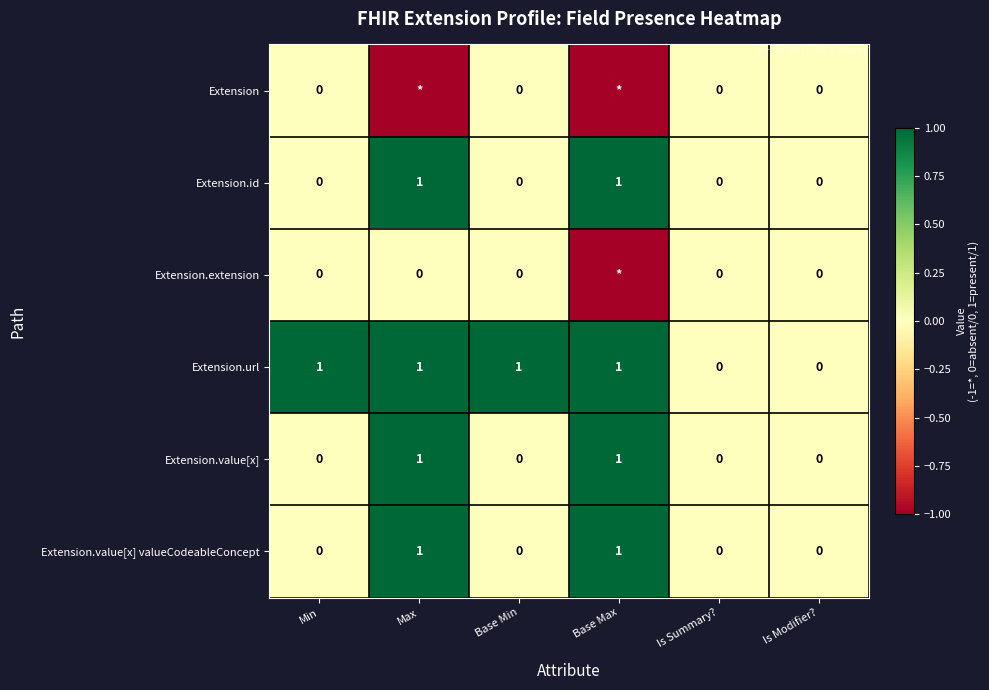

Is it true that Extension.url equals 1 at Is Summary??

False